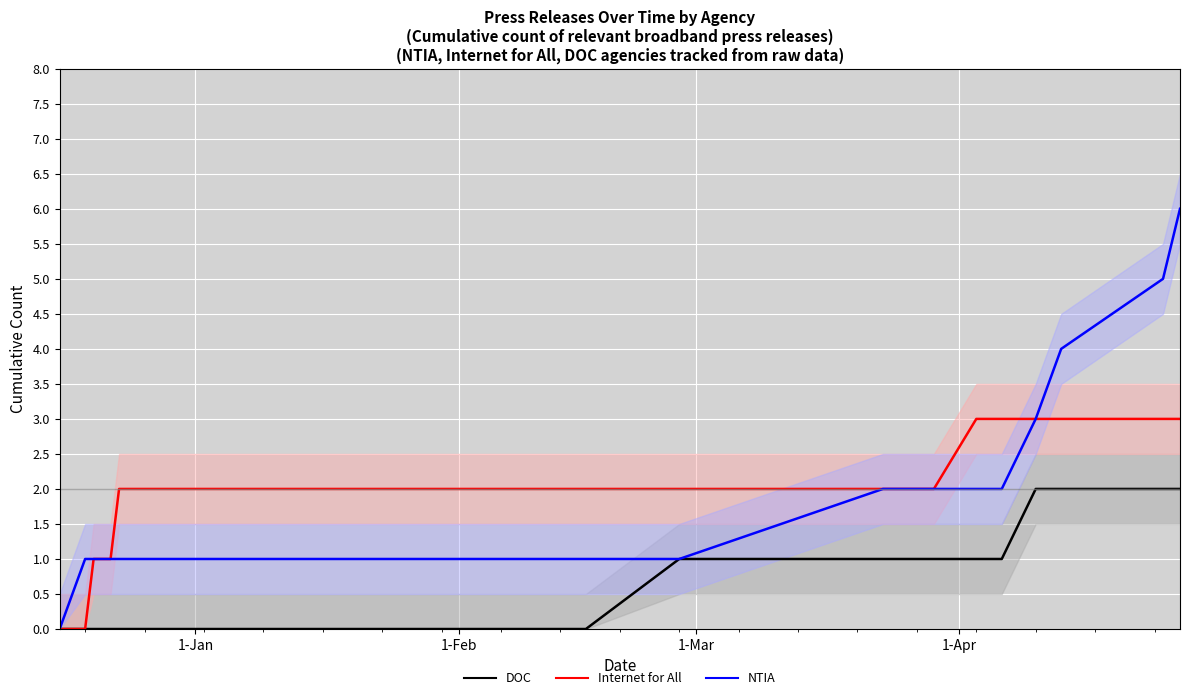

Is the value of DOC at 1-Jan greater than the value of Internet for All at 11?

No